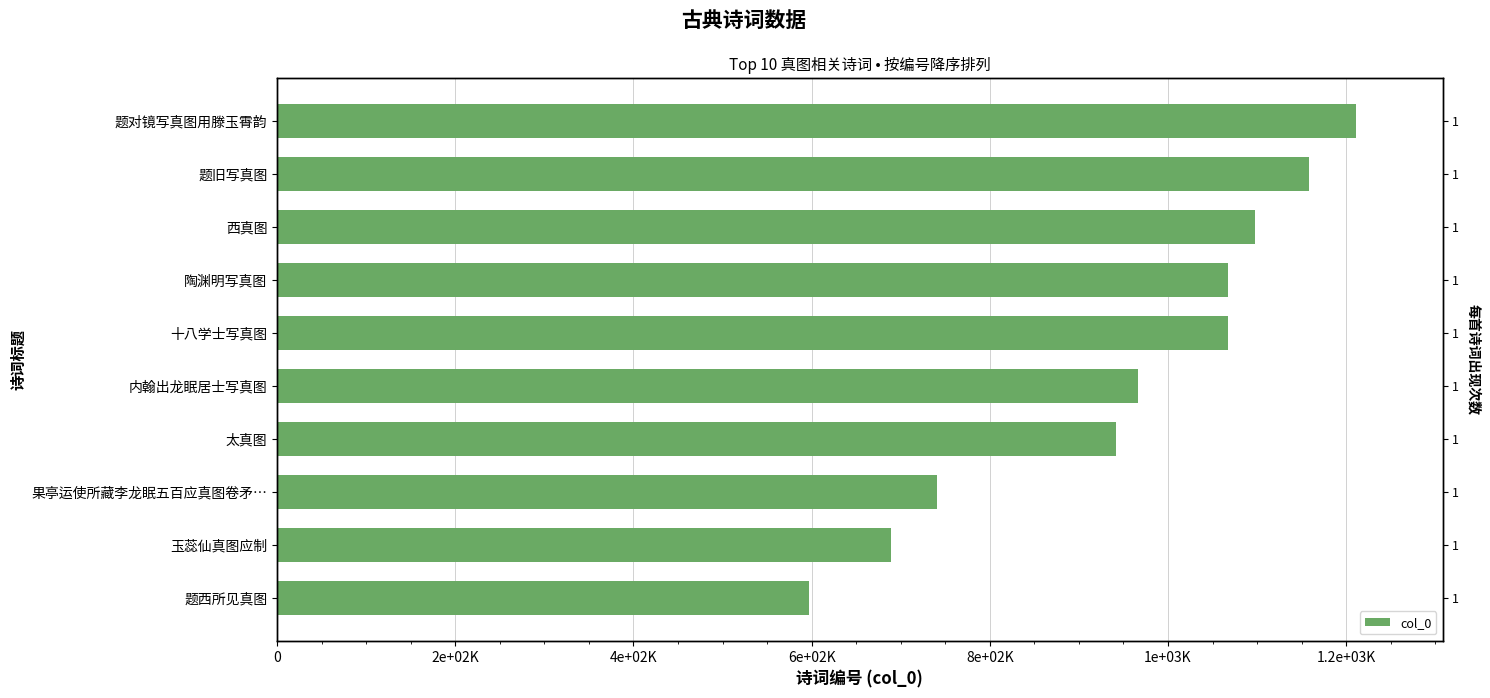

What is the value of the 9th bar from the left?

689530